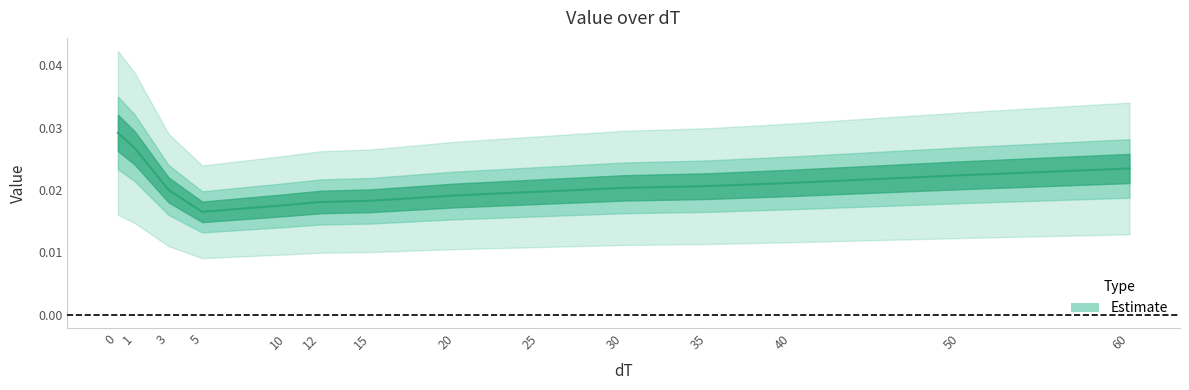

How many distinct data groups are displayed?

1